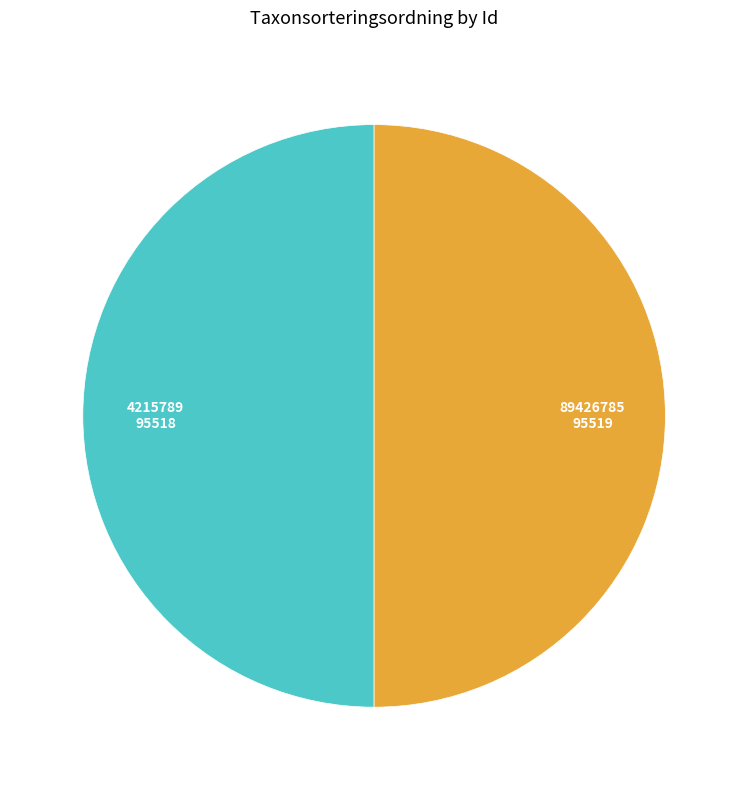

Is the sum of 4215789 and 89426785 greater than half?

Yes